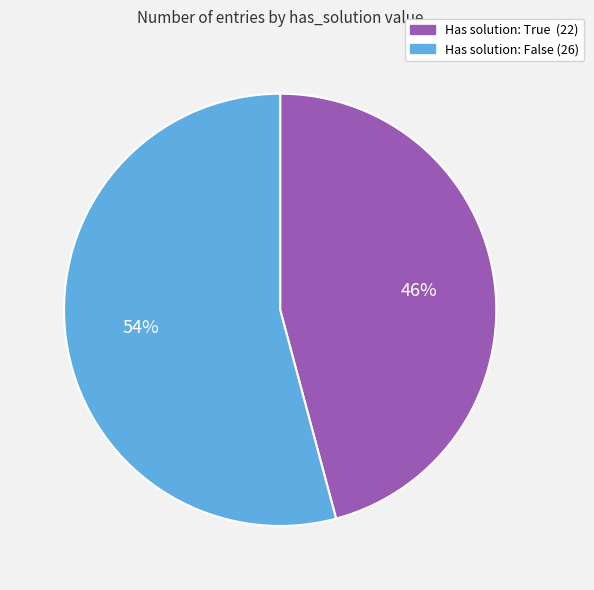

Count the number of slices in the pie.

2